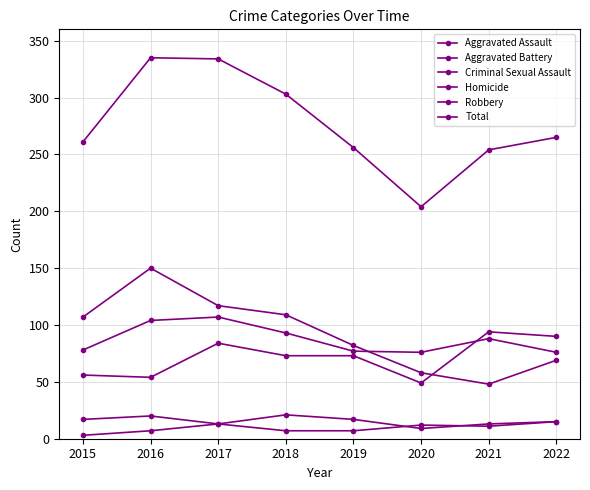

Between 2015 and 2018, which series saw the biggest shift?

Total